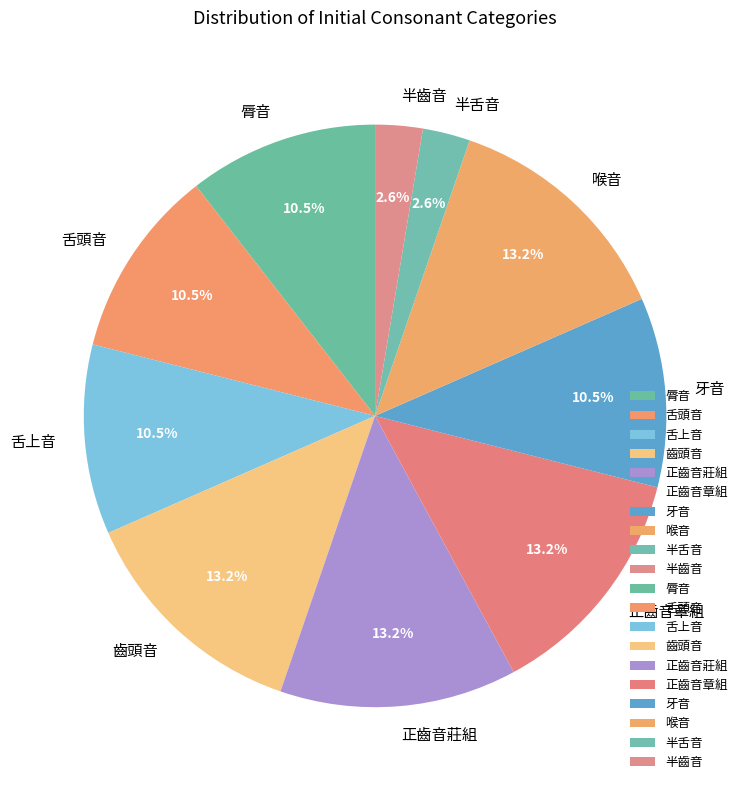

To the nearest percent, what is the combined percentage of 齒頭音 and 舌頭音?

24%